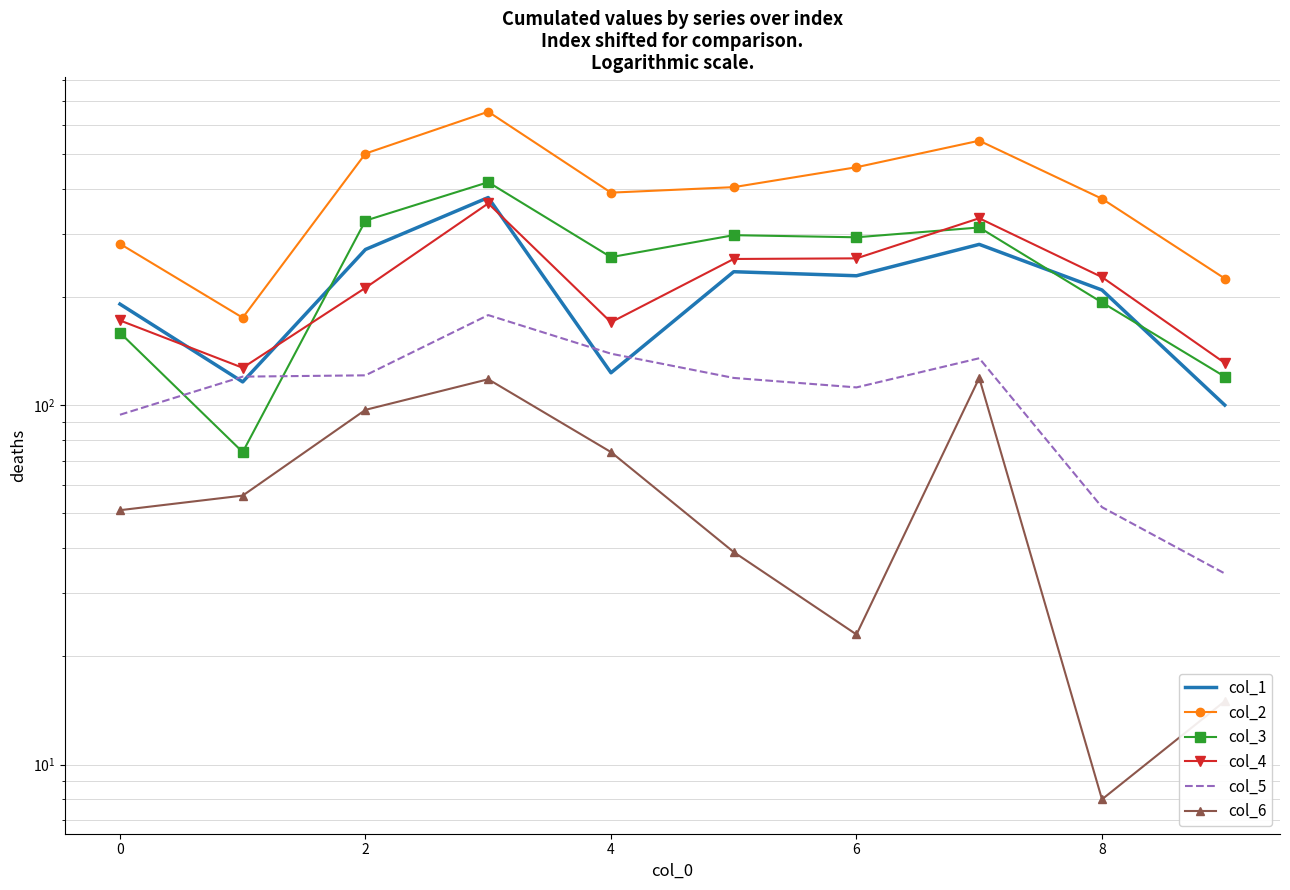

How many distinct data groups are displayed?

6